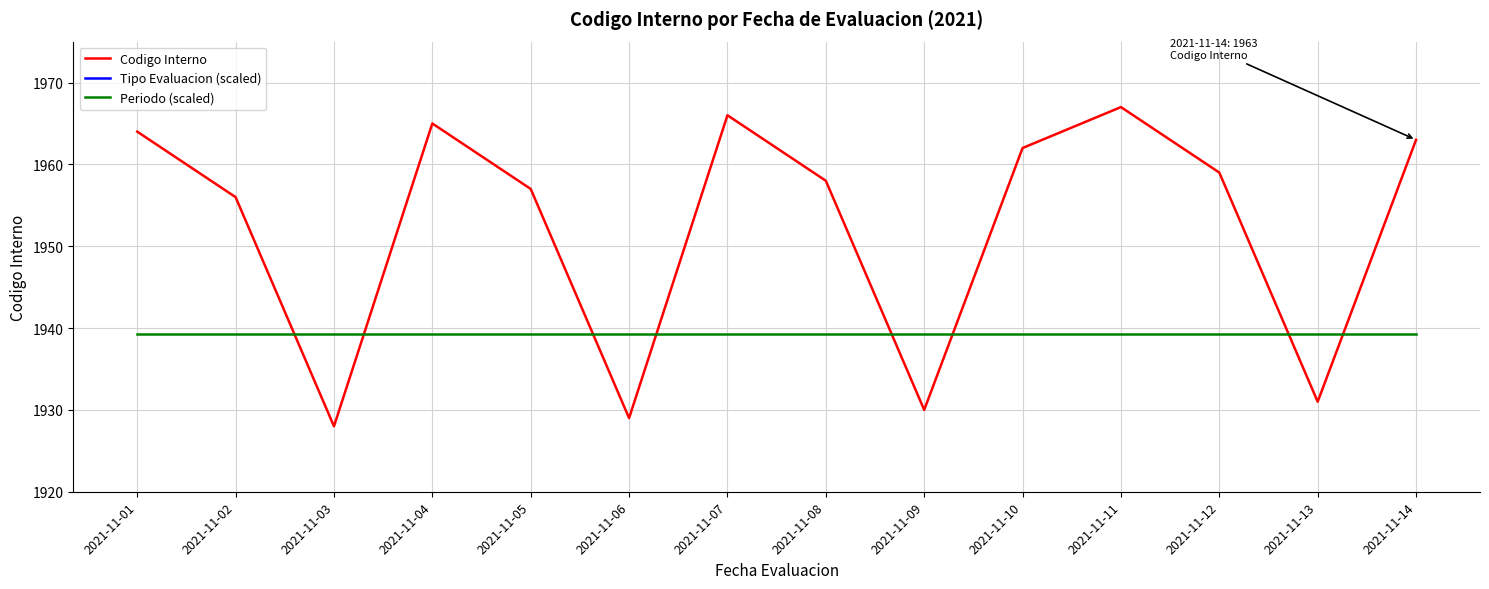

What is the sum of the Periodo (scaled) values at 2021-11-13 and 2021-11-10?

3878.6